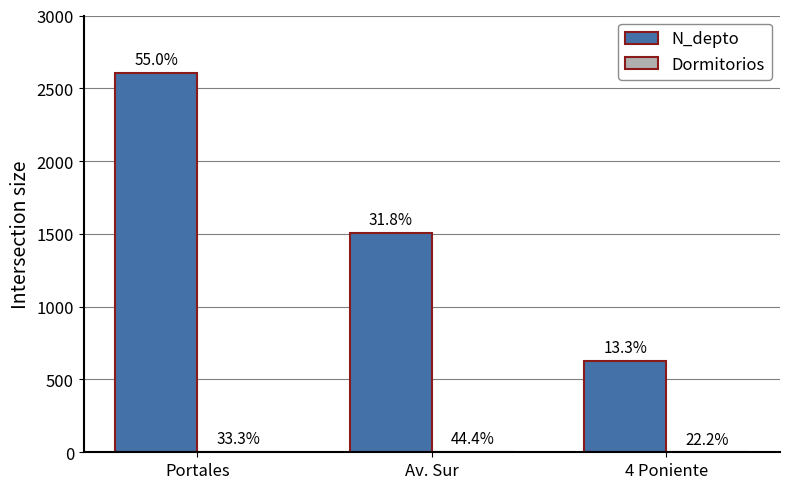

Reading left to right, what are all the values shown in this chart?

N_depto: Portales=2608	Av. Sur=1508	4 Poniente=630
Dormitorios: Portales=3	Av. Sur=4	4 Poniente=2